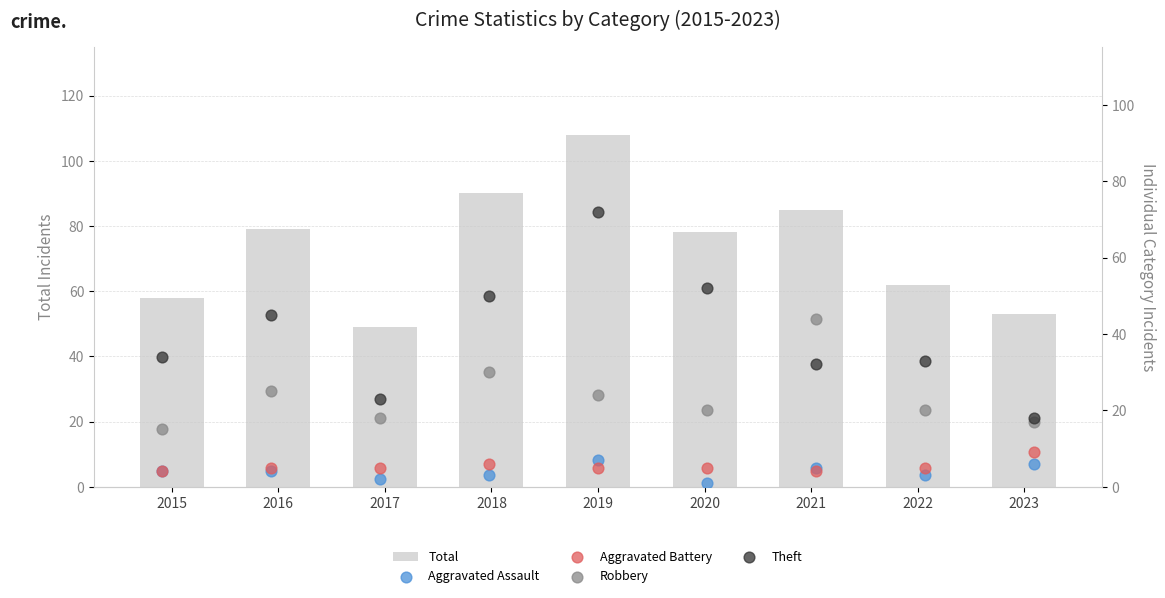

Is the value of Total at 2020 greater than the value of Aggravated Assault at 2021?

Yes